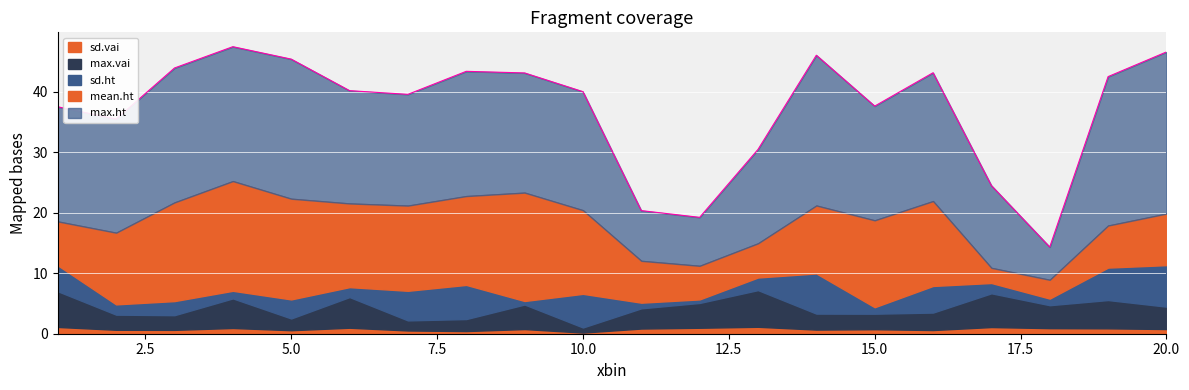

How many data points in max.vai are above 3?

11